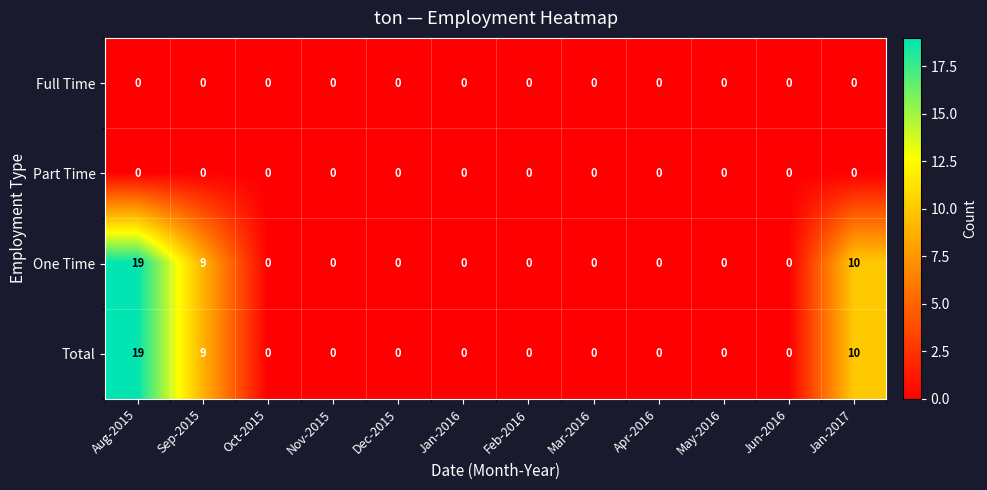

How many distinct data groups are displayed?

4